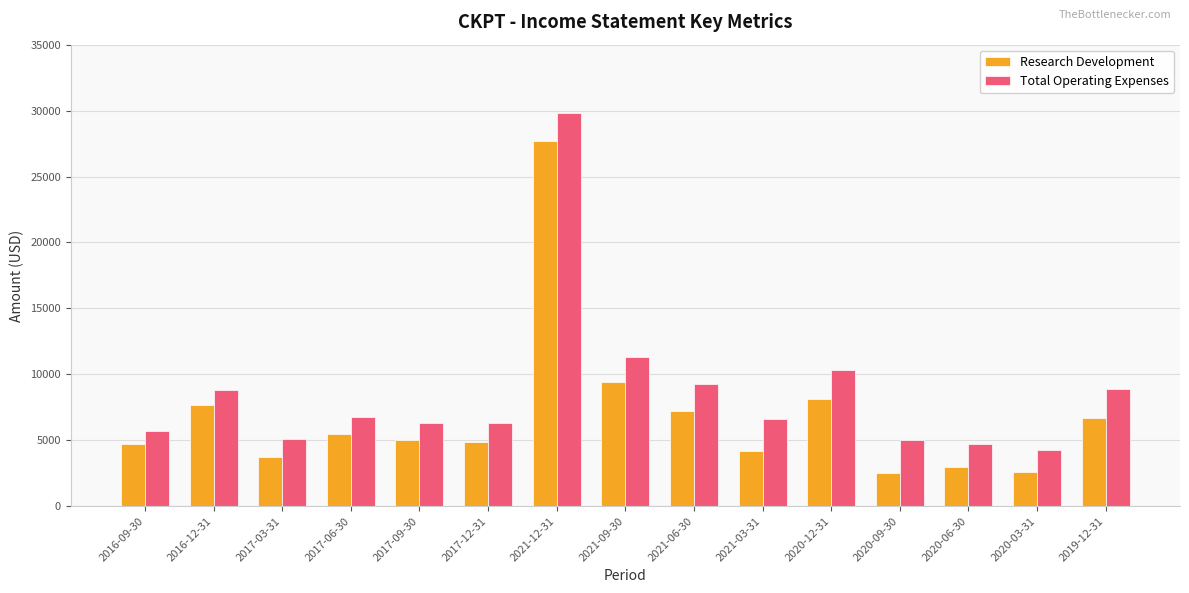

What position from the right is 2021-12-31?

9